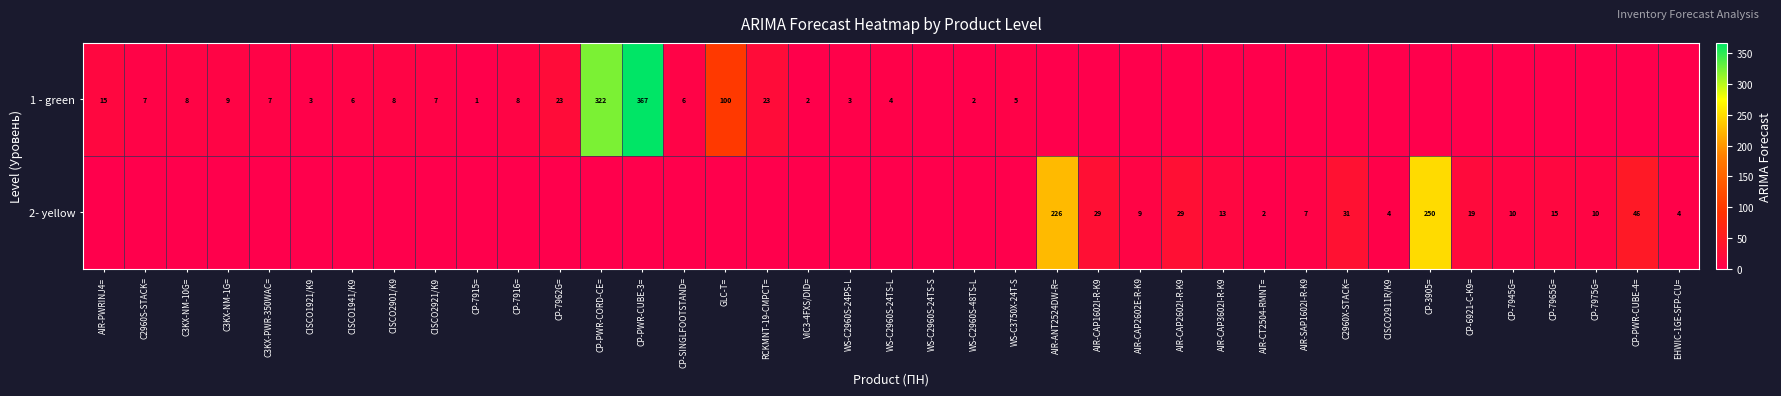

The 1 - green series shows 12 at C2960S-STACK=. True or false?

False